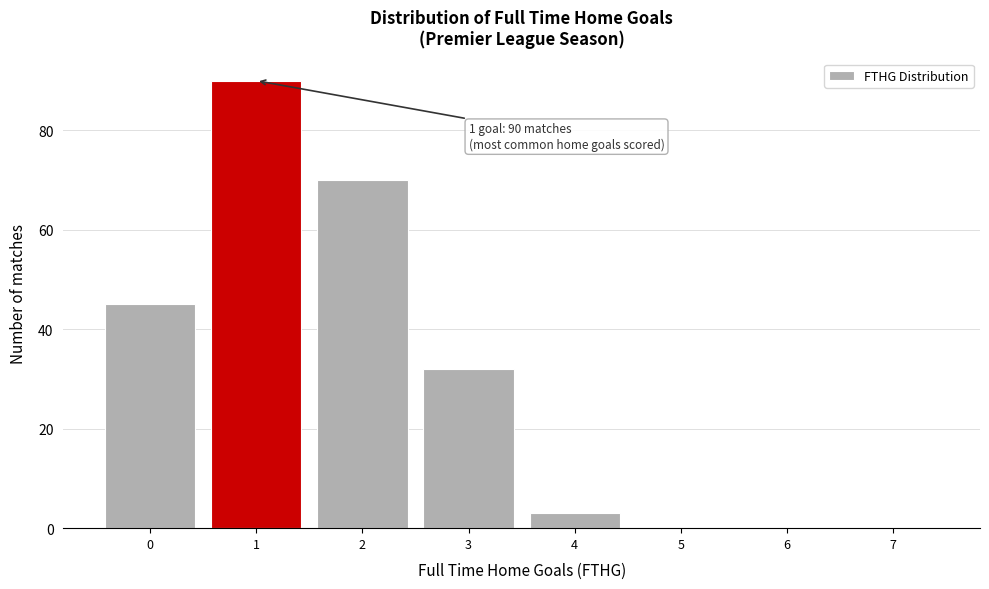

Which range on the x-axis has the tallest bar?

0.5 to 1.5